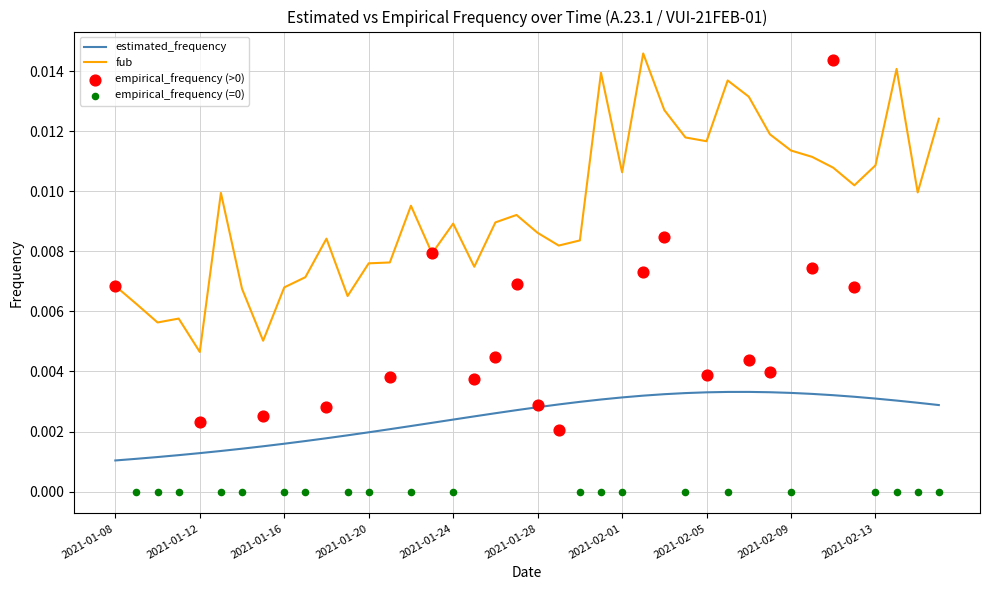

Which category has the lowest value in the fub series?

2021-01-12